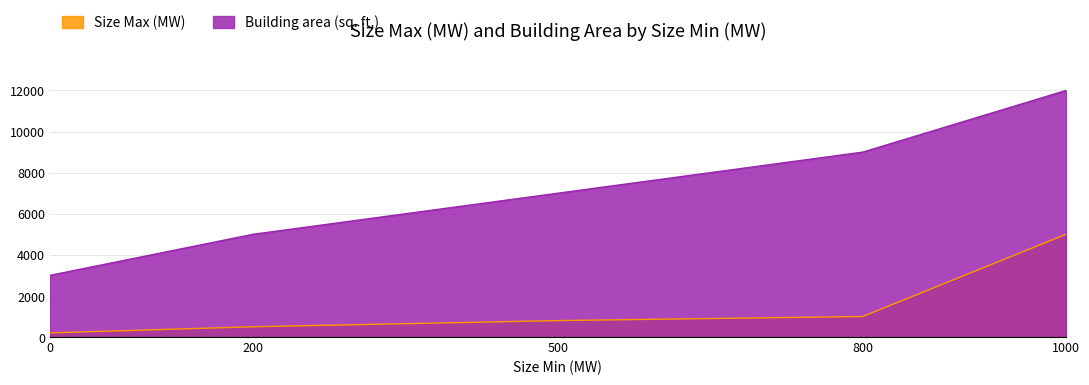

Which series has the largest total across all categories?

Building area (sq. ft.)